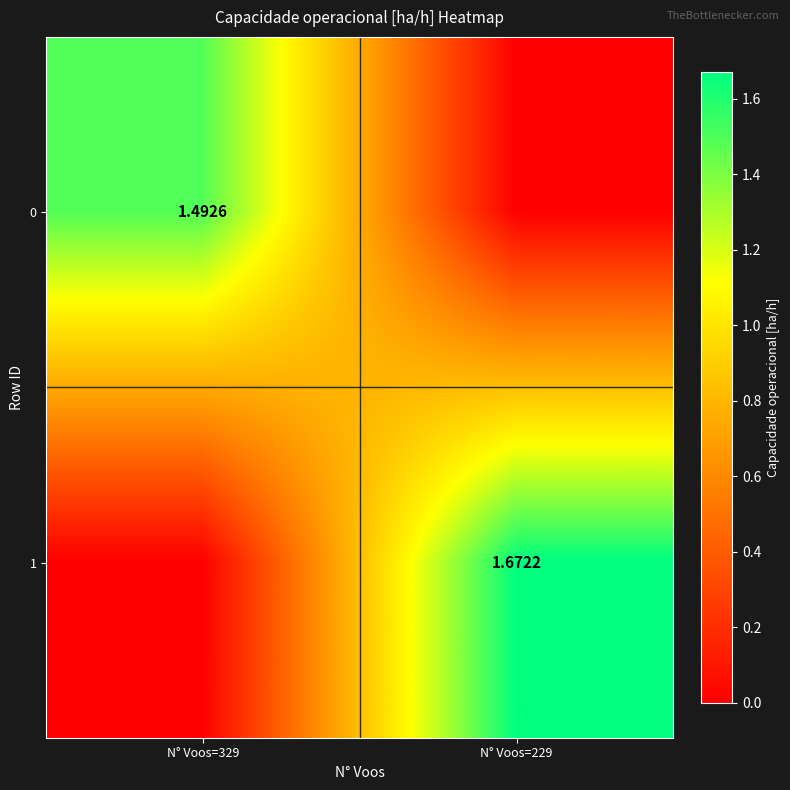

Which label corresponds to the largest value in the chart?

N° Voos=229